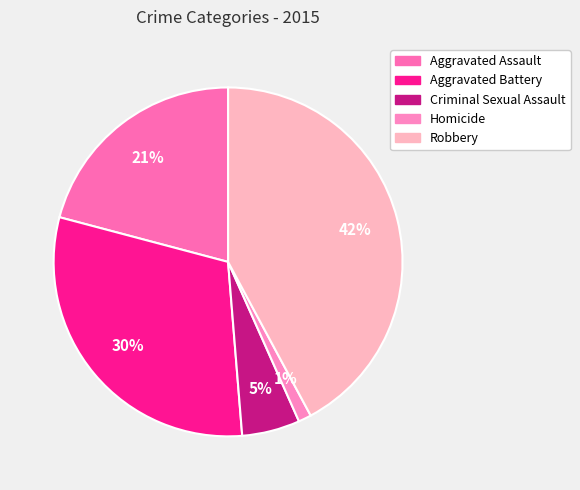

Combined, what portion of the pie is Criminal Sexual Assault and Aggravated Battery?

35.8%